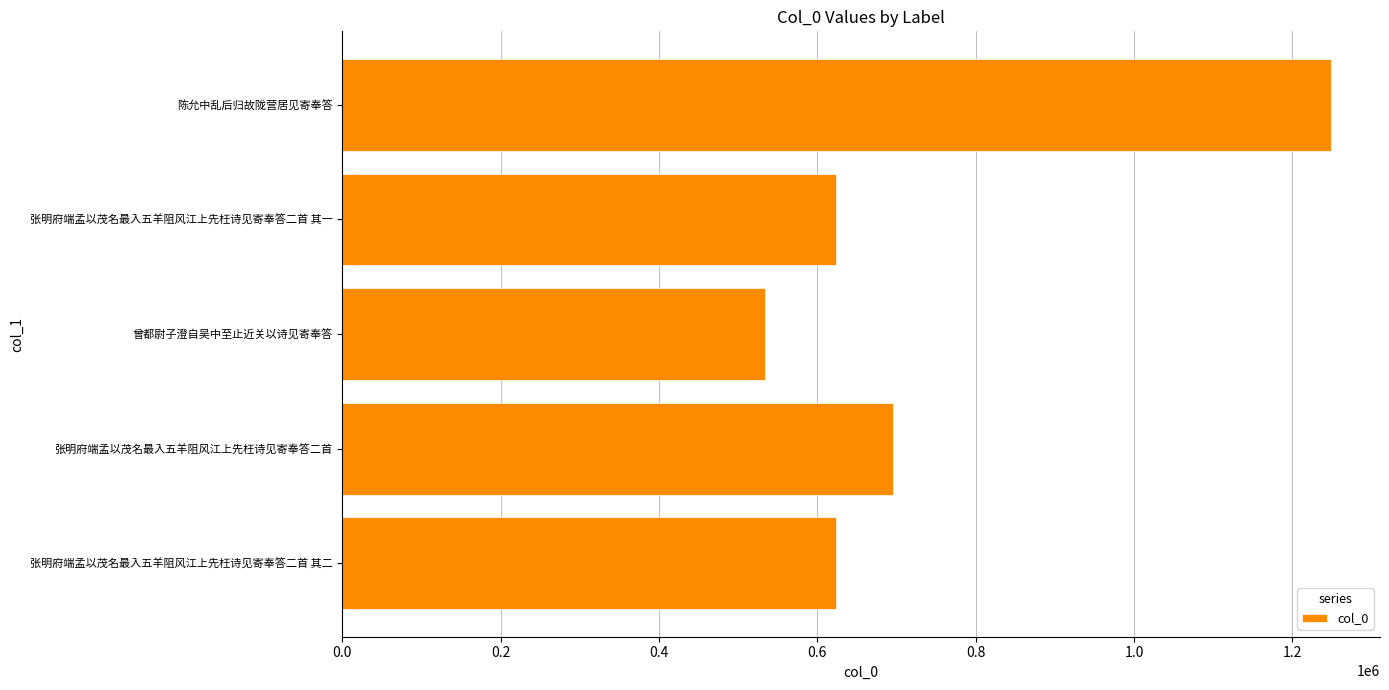

What value does the data have at 陈允中乱后归故陇营居见寄奉答, to the nearest 100?

1248100